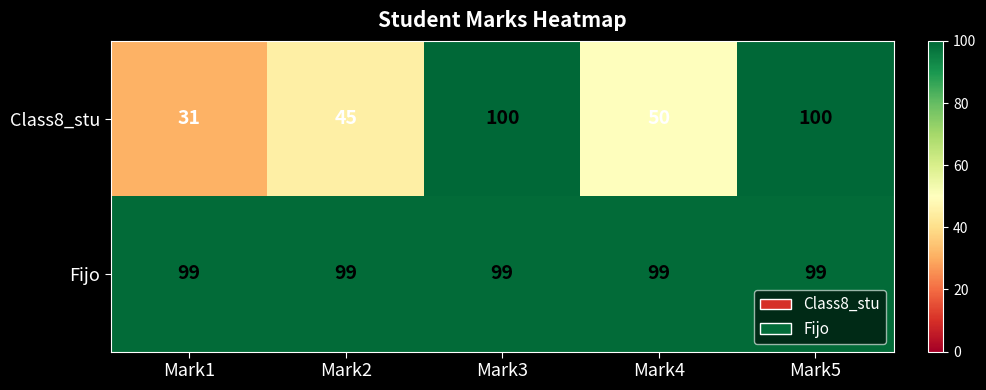

What value does the Class8_stu series have at Mark2?

45